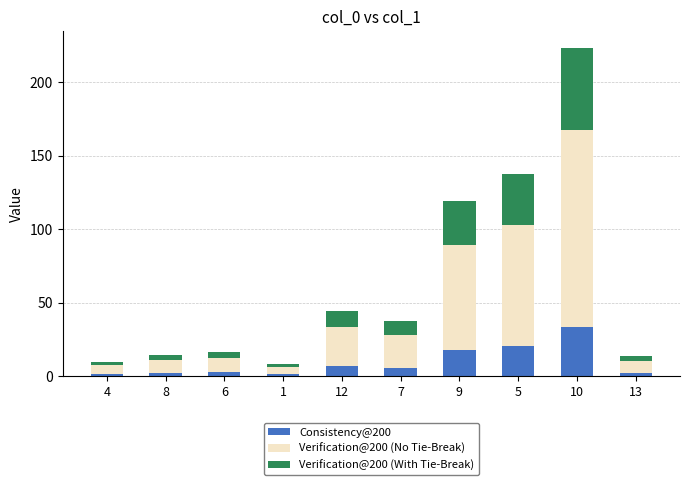

At which category is the sum across all series the highest?

10